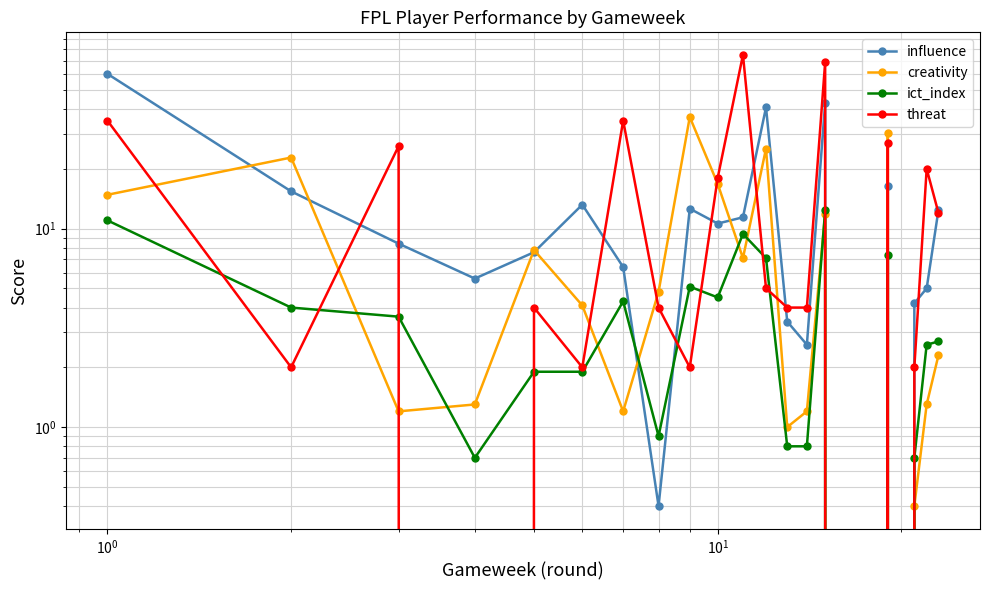

Rank the series by their maximum value, from lowest to highest.

ict_index, creativity, influence, threat